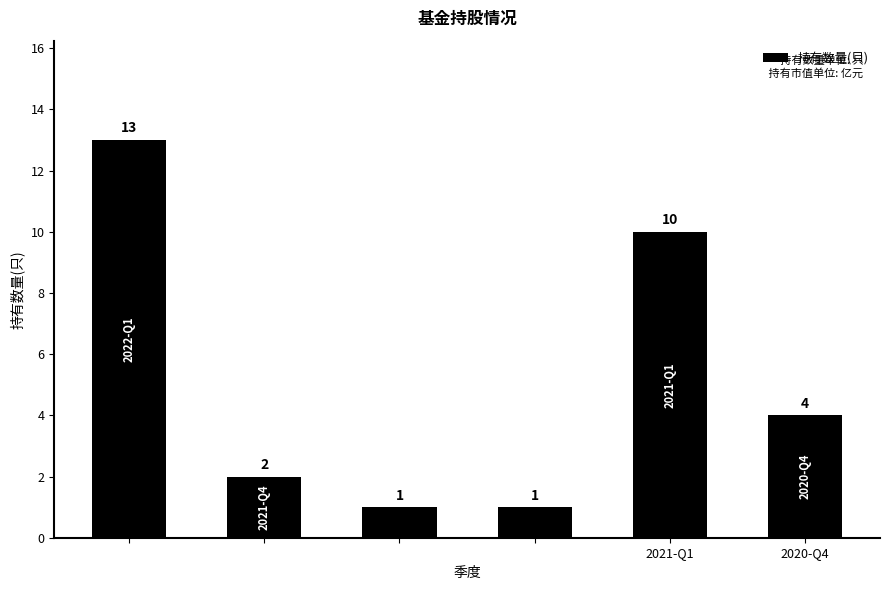

Reading left to right, transcribe all the data shown in this chart.

13	2	1	1	10	4